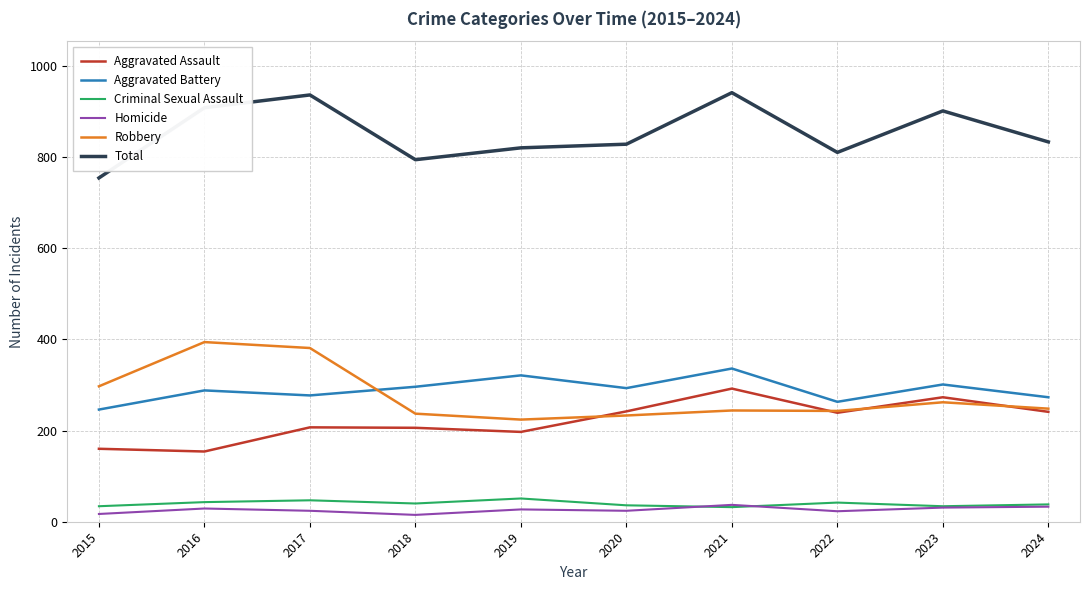

What is the difference between the Aggravated Assault values at 2019 and 2018?

9